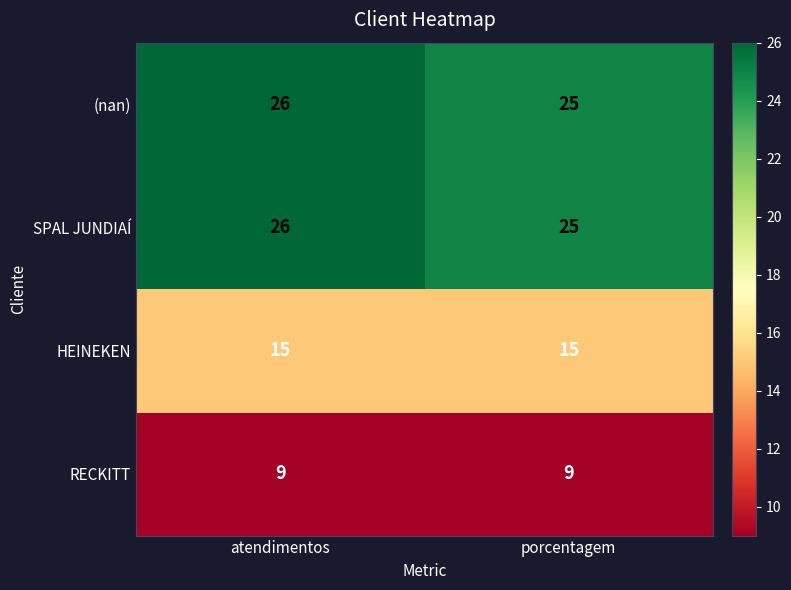

What is the spread (max minus min) of values at porcentagem?

16